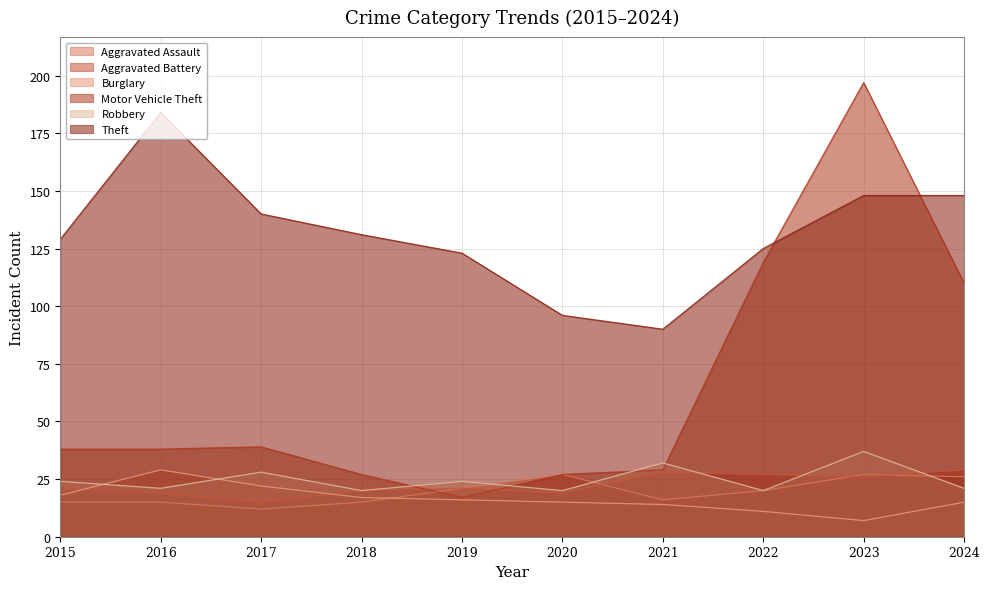

Is it true that Burglary equals 4 at 2023?

False